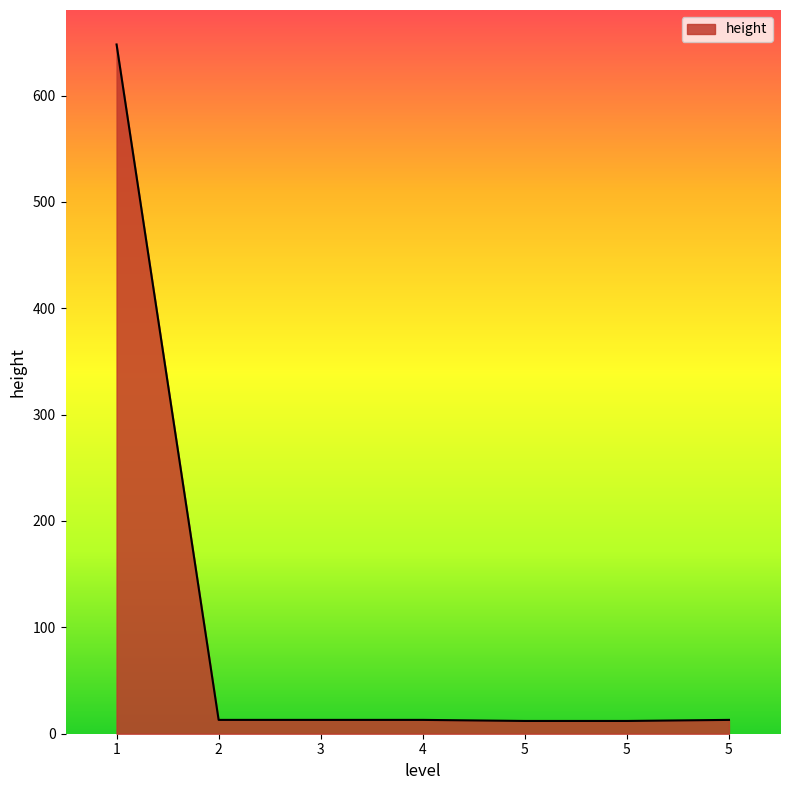

Rank the categories by value from lowest to highest.

5, 5, 2, 3, 4, 5, 1